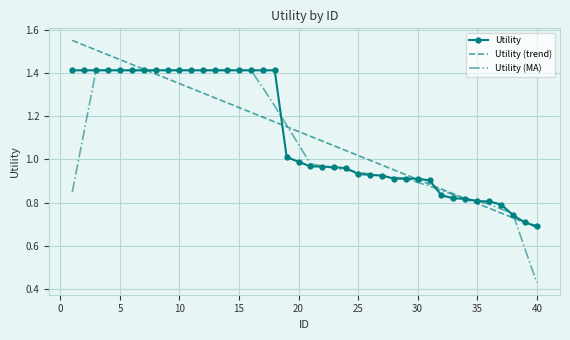

Which series has the largest range (max minus min)?

Utility (MA)